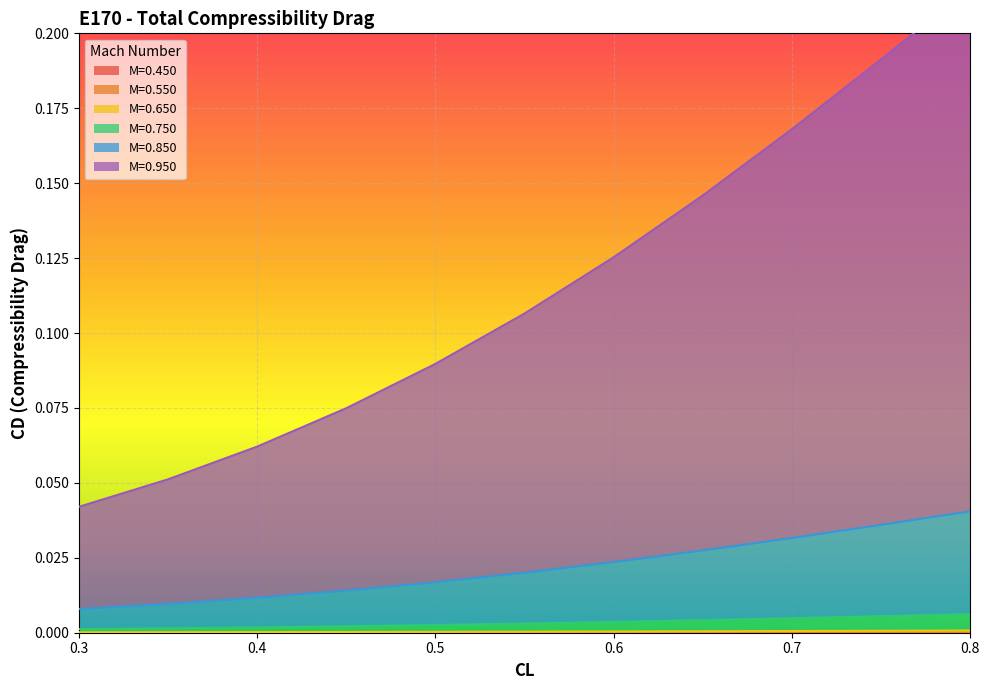

Is it true that M=0.550 equals 0.0 at 0.7?

True